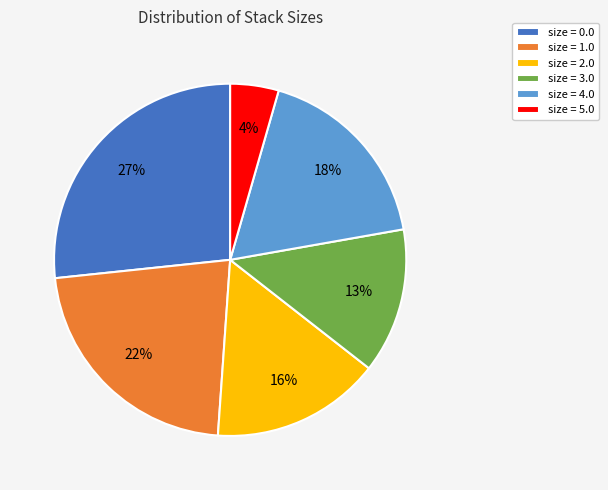

To the nearest percent, what is the average slice percentage?

17%